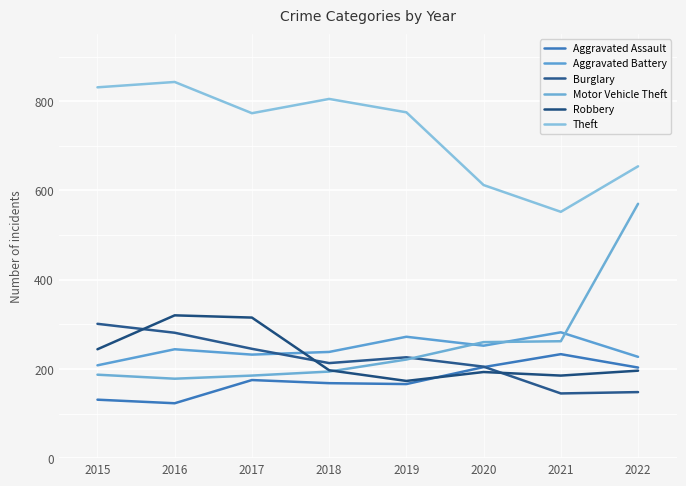

Which label corresponds to the largest value in the chart?

2016